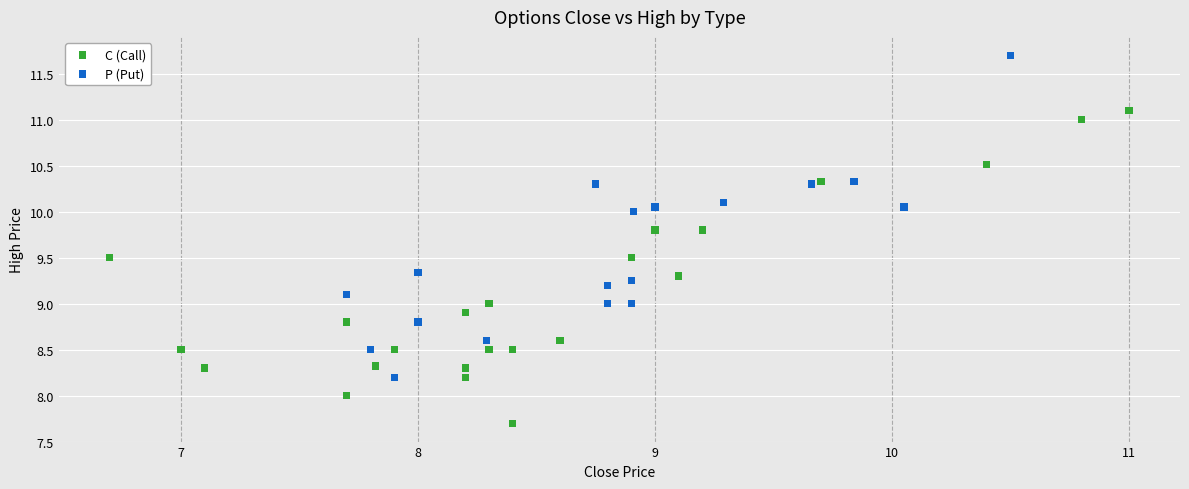

Which series contains the highest Y value?

P (Put)